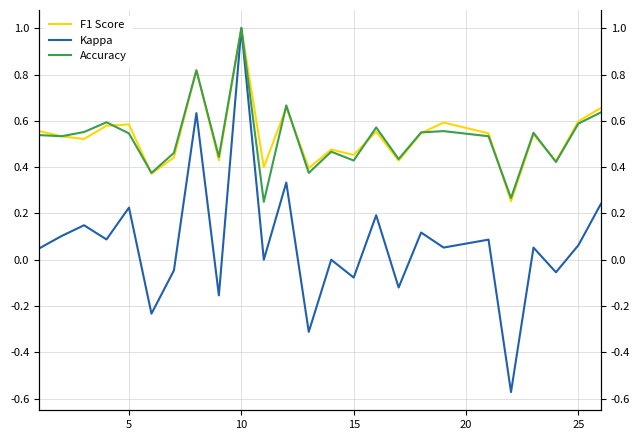

True or false: F1 Score and Kappa cross at least once.

False